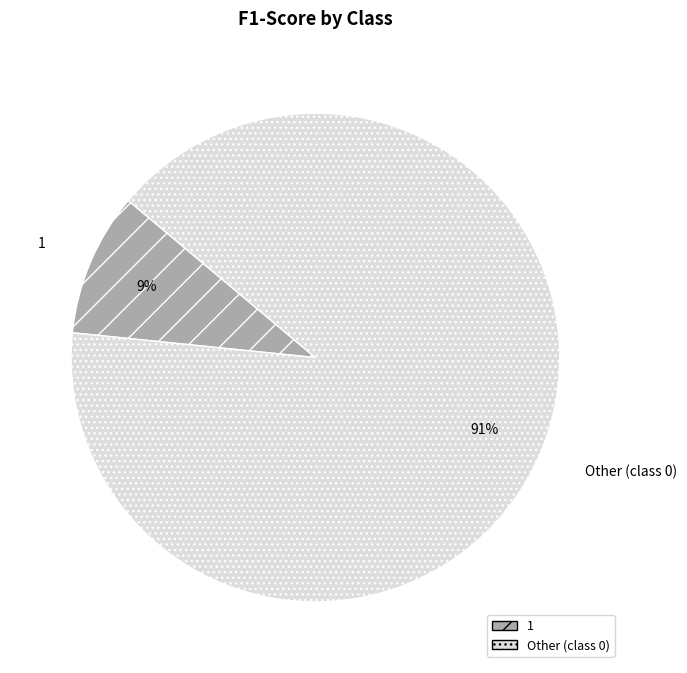

Which category has the biggest portion of the pie?

Other (class 0)